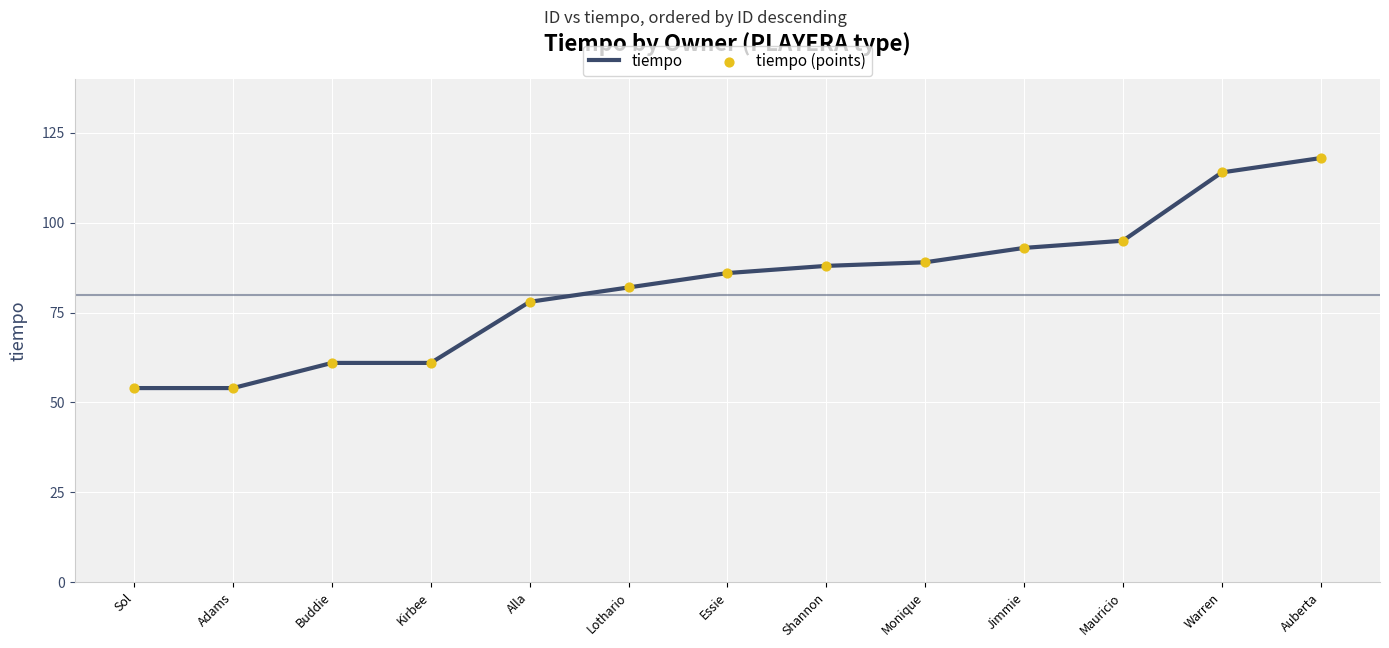

What is the greatest value displayed?

118